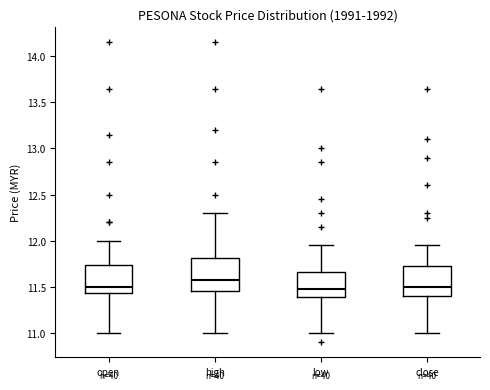

Reading left to right, read every box against the y-axis: the position of its median line, the range the box covers, and the ends of its whiskers. The values are not printed on the chart, so give them approximately, as read against the axis.

open: median 11.50, box 11.45 to 11.75, whiskers 11.00 to 12.00
high: median 11.60, box 11.45 to 11.80, whiskers 11.00 to 12.30
low: median 11.50, box 11.40 to 11.65, whiskers 11.00 to 11.95
close: median 11.50, box 11.40 to 11.75, whiskers 11.00 to 11.95